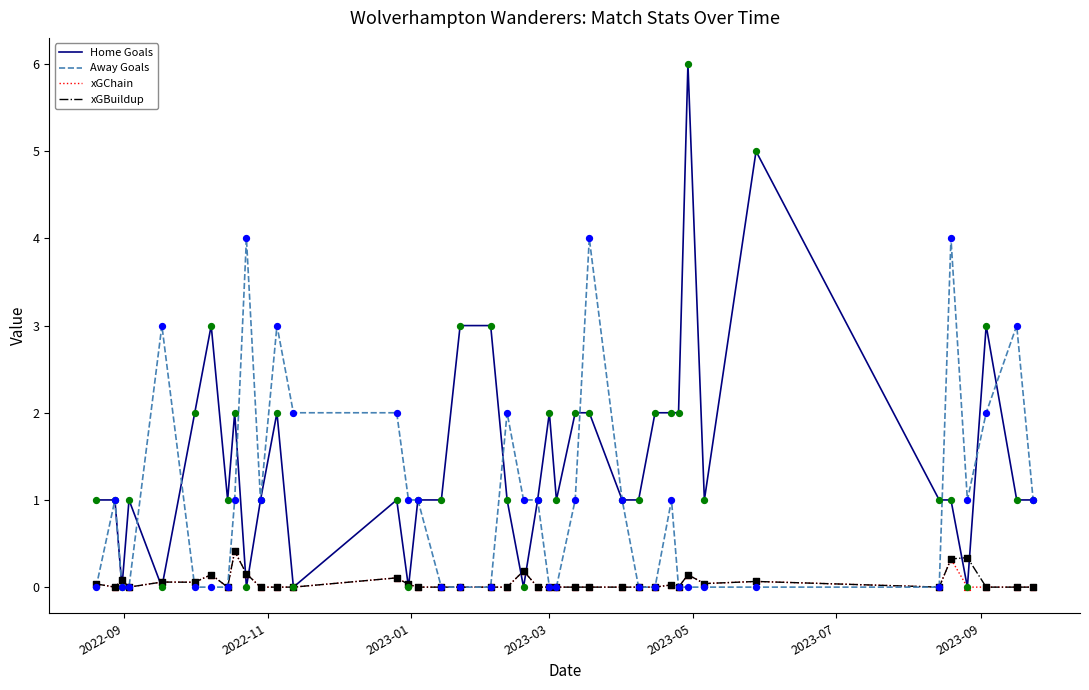

Which series has the largest total across all categories?

Home Goals